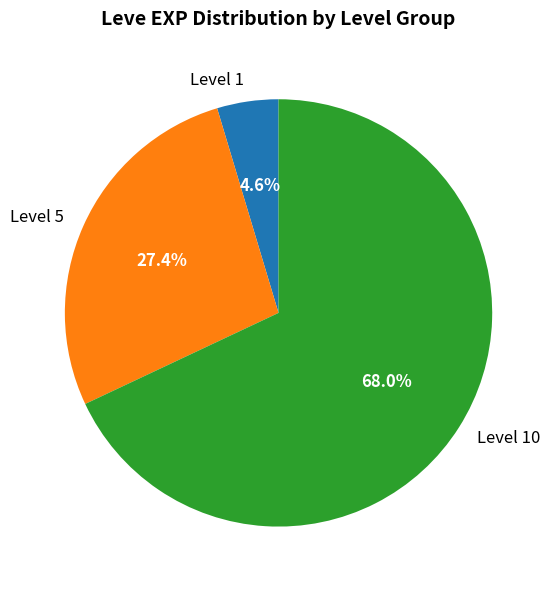

Rank the categories by value from lowest to highest.

Level 1, Level 5, Level 10